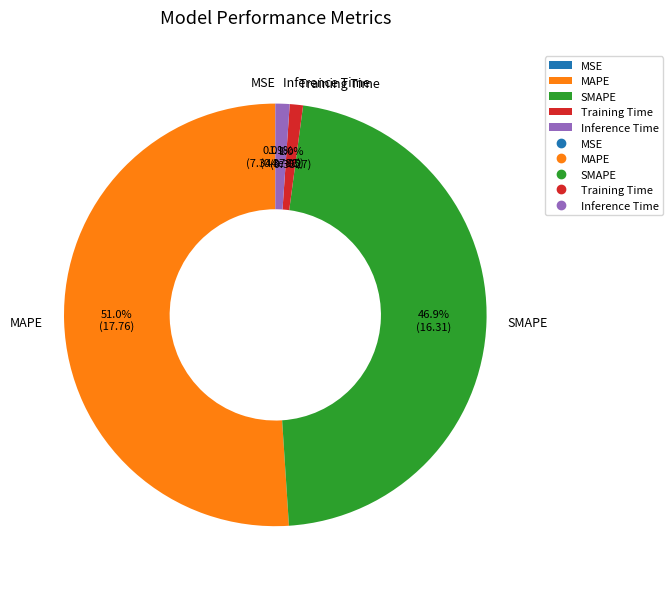

To the nearest percent, what is the difference between the SMAPE and Inference Time slice percentages?

46%